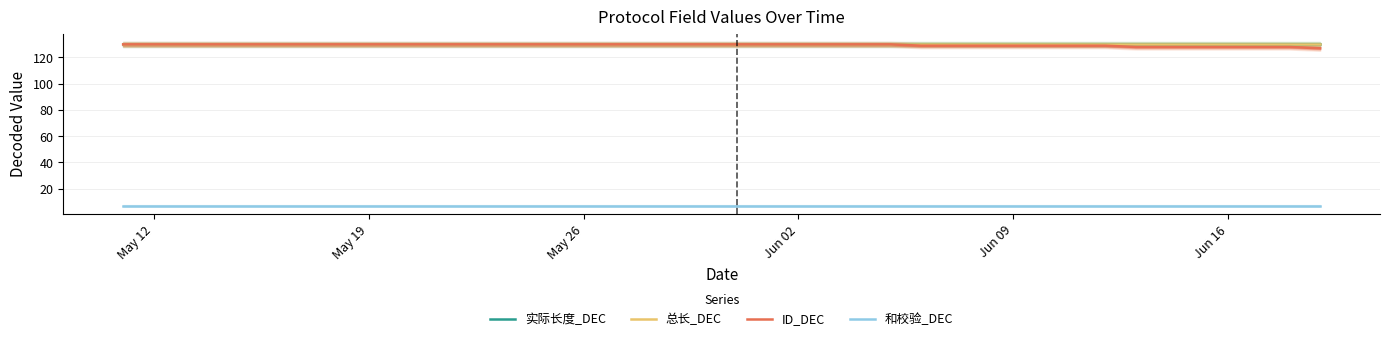

What is the total value across all series at May 12?

397